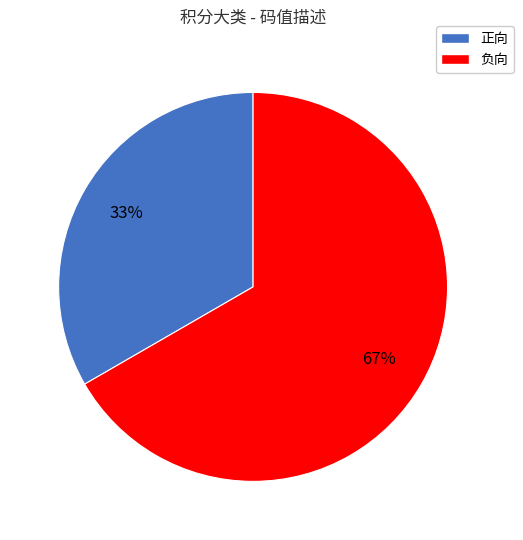

Which slice represents more than half of the pie?

负向